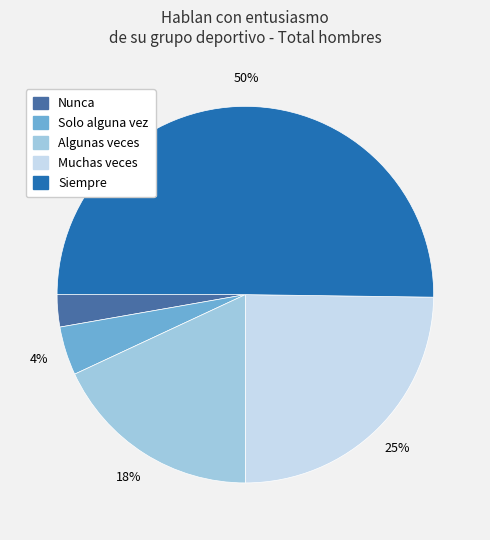

Which has a higher value, Solo alguna vez or Algunas veces?

Algunas veces